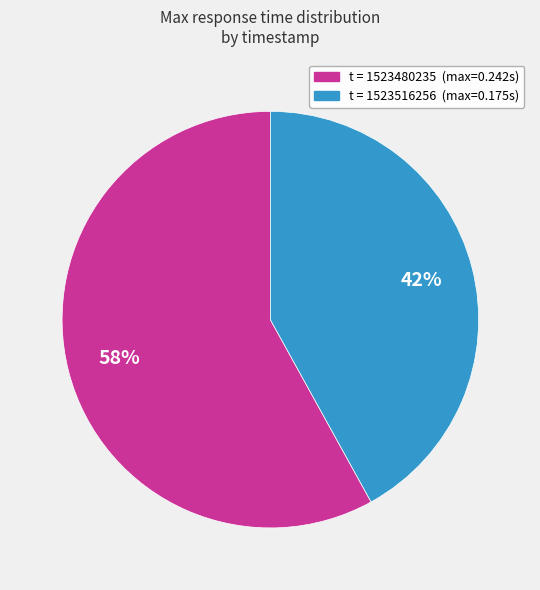

Does any single category account for the majority?

Yes